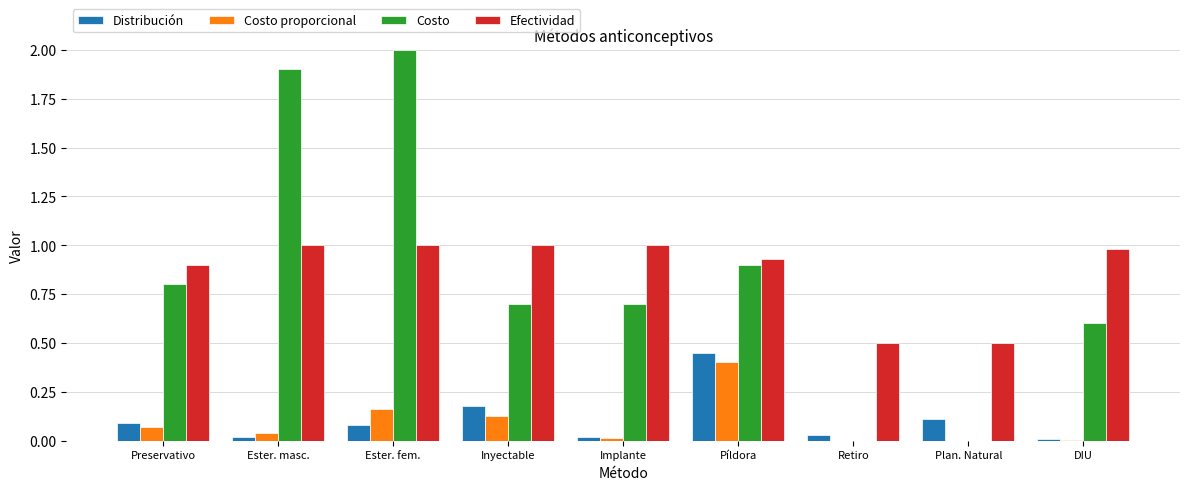

Which category has the highest value across all series?

Ester. fem.